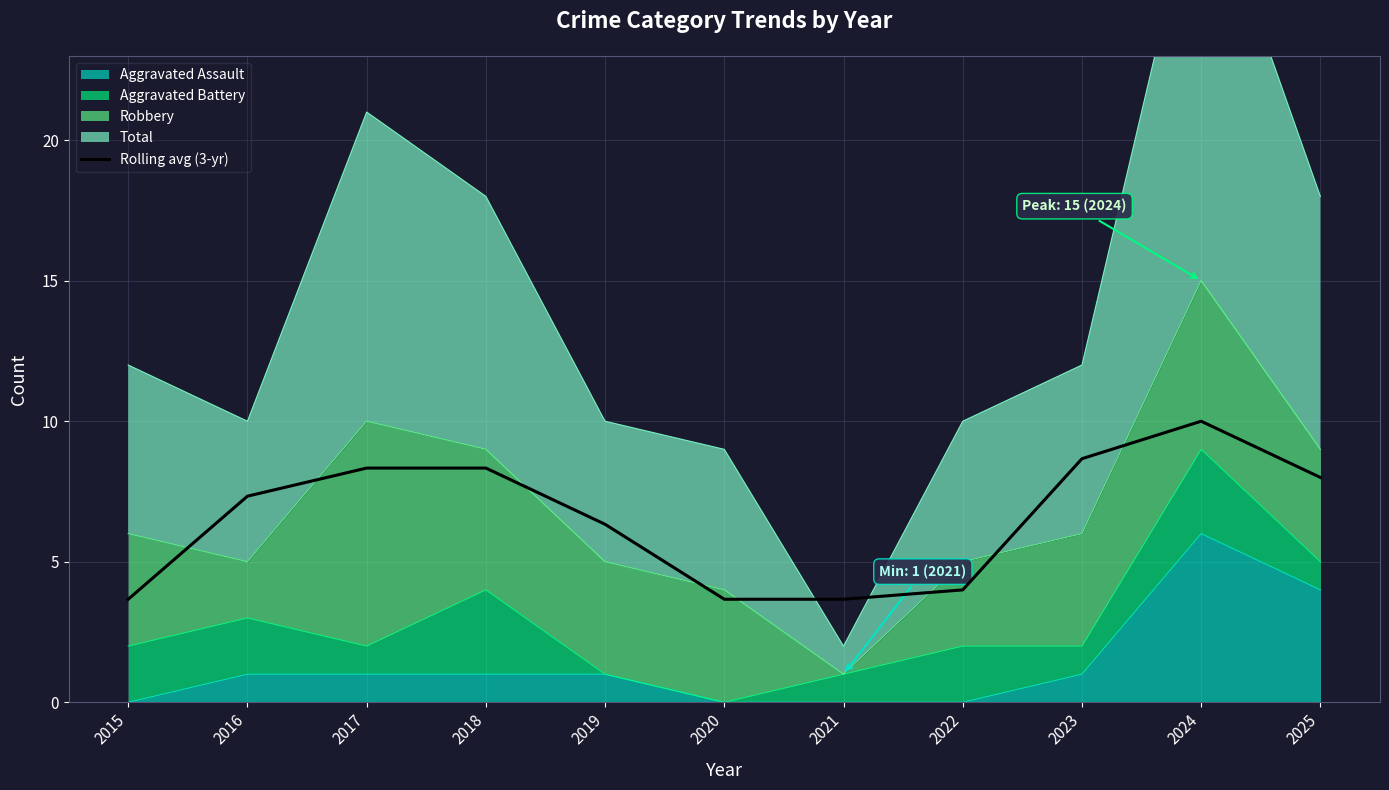

How many lines are shown in the chart?

1